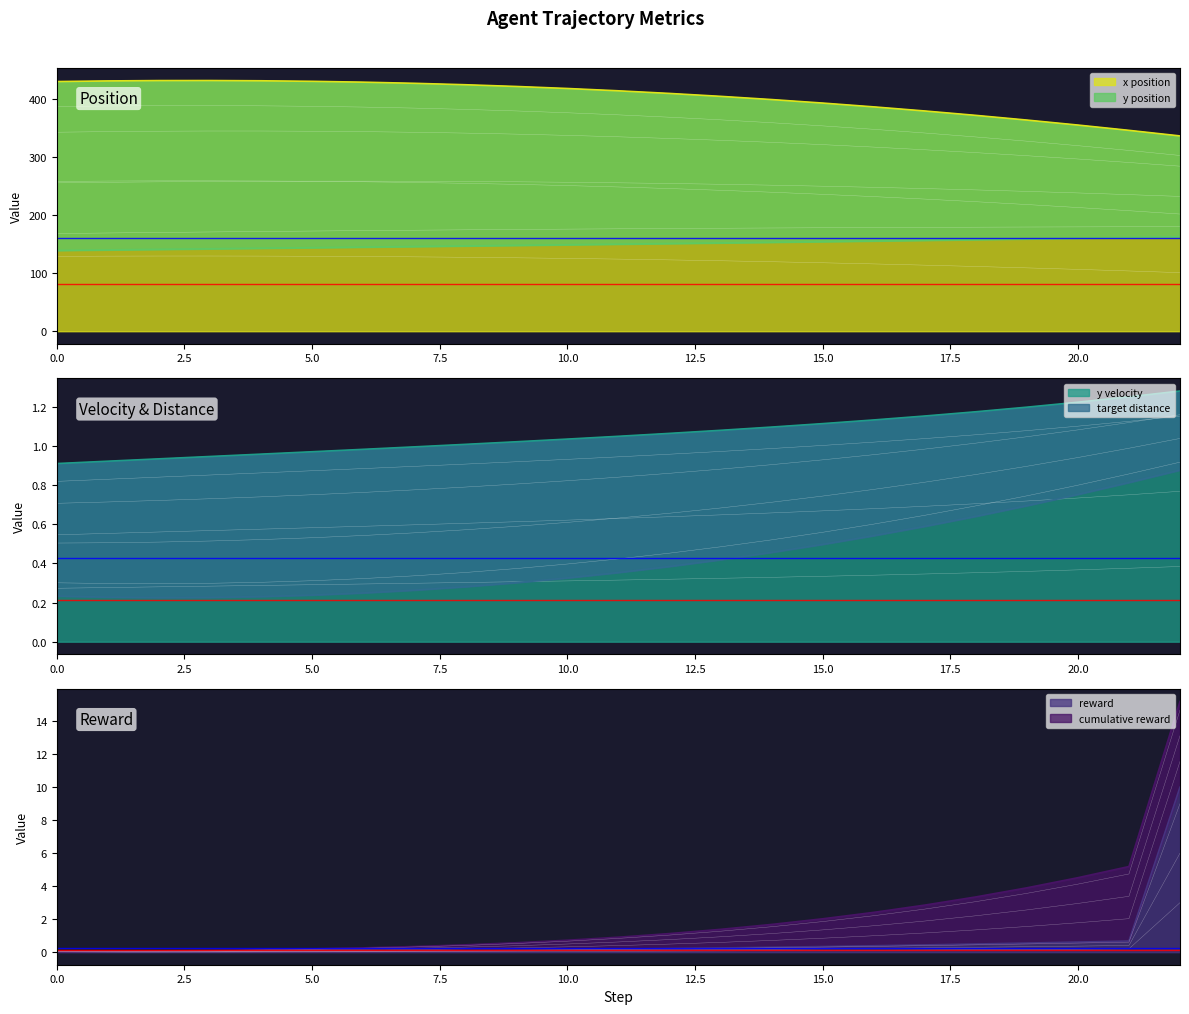

Reading left to right, extract all data points from this chart.

x: 0=430.5	1=431.6	2=432.2	3=432.3	4=431.9	5=430.9	6=429.5	7=427.5	8=425.1	9=422.1	10=418.6	11=414.6	12=410.1	13=405.0	14=399.5	15=393.5	16=386.9	17=379.8	18=372.2	19=364.1	20=355.5	21=346.4	22=336.8
y: 0=139.4	1=140.3	2=141.2	3=142.2	4=143.1	5=144.1	6=145.1	7=146.1	8=147.1	9=148.1	10=149.1	11=150.2	12=151.2	13=152.3	14=153.4	15=154.5	16=155.7	17=156.8	18=158.0	19=159.2	20=160.4	21=161.7	22=162.9
y_velocity: 0=0.8	1=0.8	2=0.8	3=0.9	4=0.9	5=0.9	6=0.9	7=0.9	8=0.9	9=0.9	10=0.9	11=0.9	12=1.0	13=1.0	14=1.0	15=1.0	16=1.0	17=1.0	18=1.1	19=1.1	20=1.1	21=1.1	22=1.2
target_distance: 0=0.2	1=0.2	2=0.2	3=0.2	4=0.2	5=0.2	6=0.2	7=0.3	8=0.3	9=0.3	10=0.3	11=0.4	12=0.4	13=0.4	14=0.5	15=0.5	16=0.5	17=0.6	18=0.6	19=0.7	20=0.8	21=0.8	22=0.9
reward: 0=0.0	1=0.0	2=0.0	3=0.0	4=0.0	5=0.0	6=0.1	7=0.1	8=0.1	9=0.1	10=0.2	11=0.2	12=0.2	13=0.3	14=0.3	15=0.3	16=0.4	17=0.4	18=0.5	19=0.6	20=0.6	21=0.7	22=10.0
cumulative_reward: 0=0.0	1=0.1	2=0.1	3=0.1	4=0.1	5=0.2	6=0.3	7=0.3	8=0.4	9=0.6	10=0.7	11=0.9	12=1.1	13=1.4	14=1.7	15=2.0	16=2.4	17=2.9	18=3.3	19=3.9	20=4.5	21=5.2	22=15.2